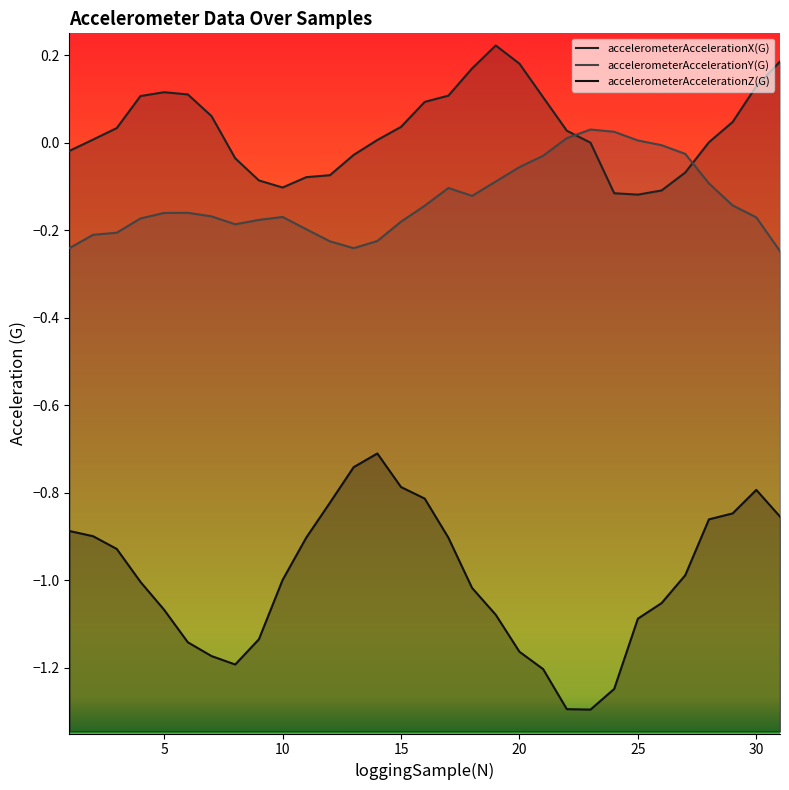

Reading left to right, transcribe all the data shown in this chart.

accelerometerAccelerationX(G): -0.0	0.0	0.0	0.1	0.1	0.1	0.1	-0.0	-0.1	-0.1	-0.1	-0.1	-0.0	0.0	0.0	0.1	0.1	0.2	0.2	0.2	0.1	0.0	0.0	-0.1	-0.1	-0.1	-0.1	0.0	0.0	0.1	0.2
accelerometerAccelerationY(G): -0.2	-0.2	-0.2	-0.2	-0.2	-0.2	-0.2	-0.2	-0.2	-0.2	-0.2	-0.2	-0.2	-0.2	-0.2	-0.1	-0.1	-0.1	-0.1	-0.1	-0.0	0.0	0.0	0.0	0.0	-0.0	-0.0	-0.1	-0.1	-0.2	-0.2
accelerometerAccelerationZ(G): -0.9	-0.9	-0.9	-1.0	-1.1	-1.1	-1.2	-1.2	-1.1	-1.0	-0.9	-0.8	-0.7	-0.7	-0.8	-0.8	-0.9	-1.0	-1.1	-1.2	-1.2	-1.3	-1.3	-1.2	-1.1	-1.1	-1.0	-0.9	-0.8	-0.8	-0.9